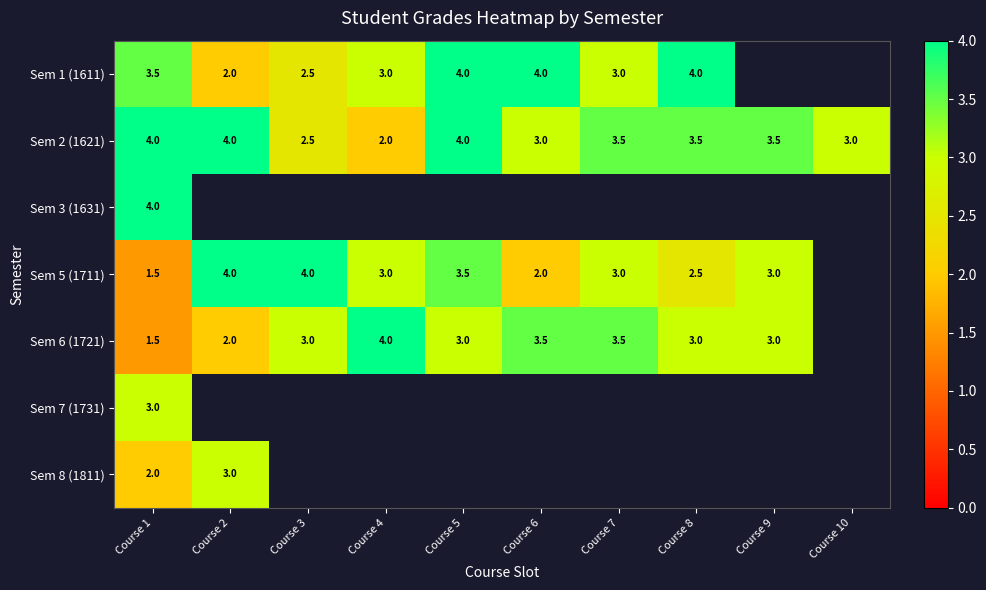

What is the spread (max minus min) of values at Course 8?

1.5